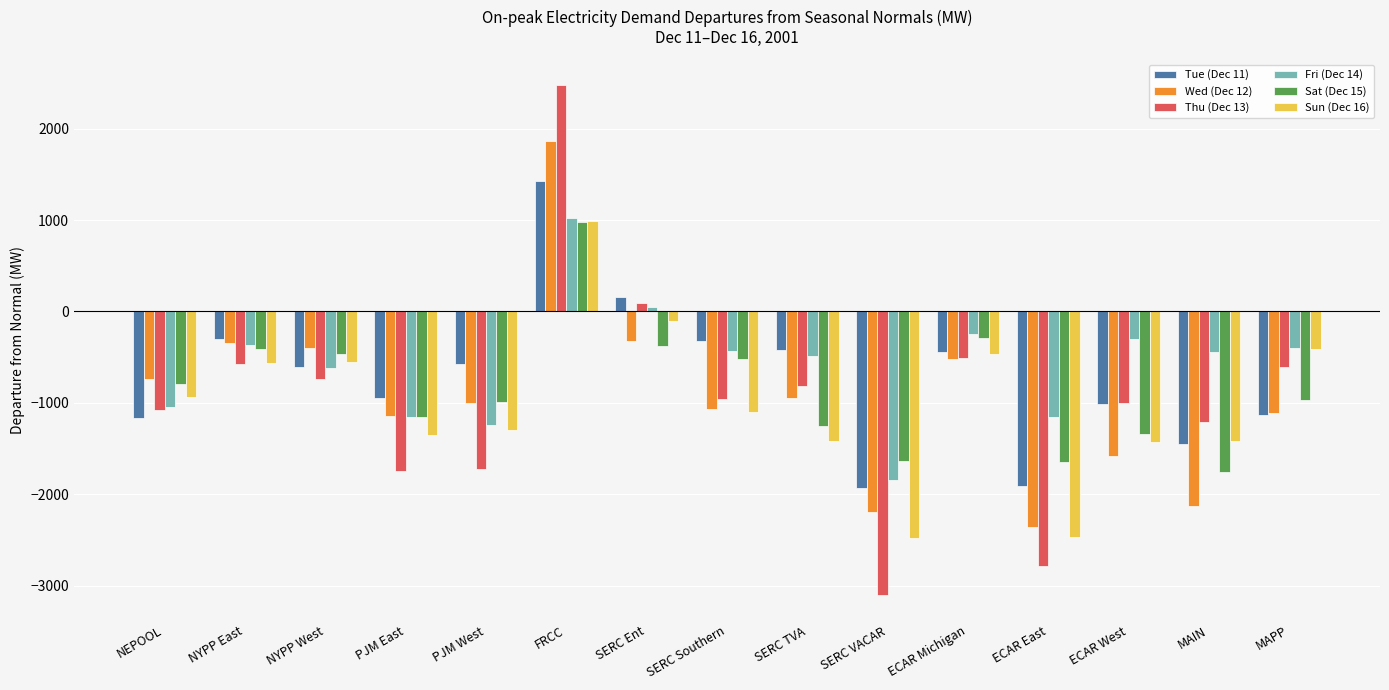

How many data points in Wed (Dec 12) are less than -998?

8